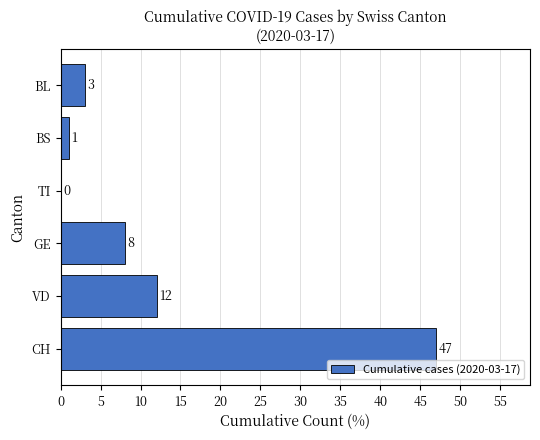

What is the change in value from TI to BS?

+1